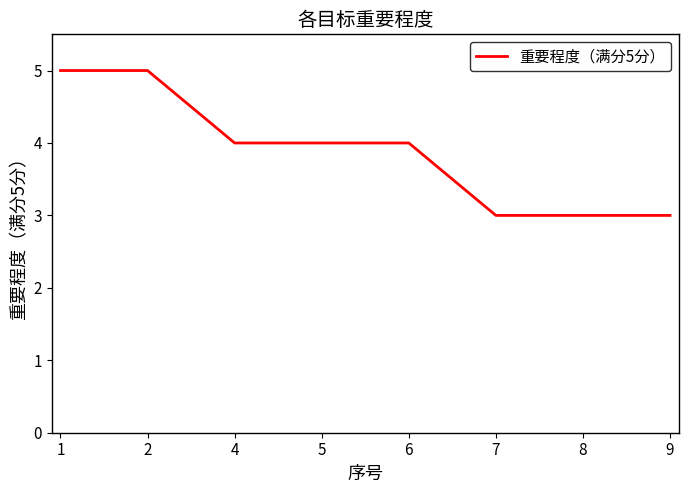

What value does the data have at 1?

5